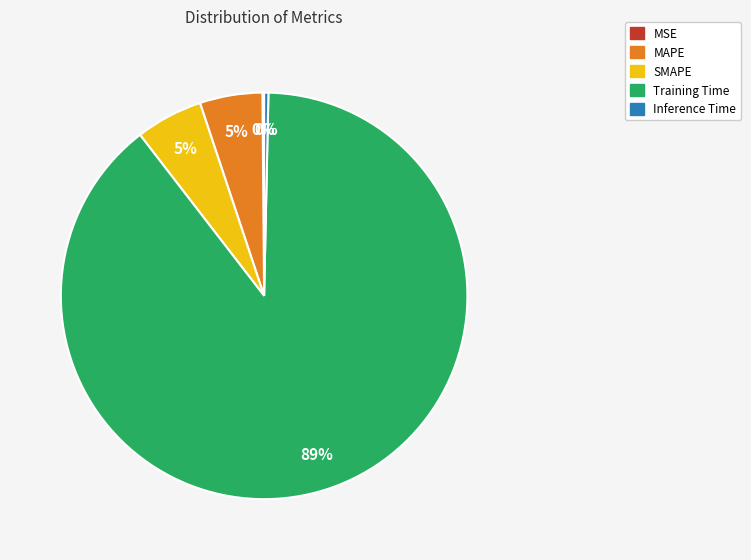

The Training Time slice represents 89% of the pie. True or false?

True